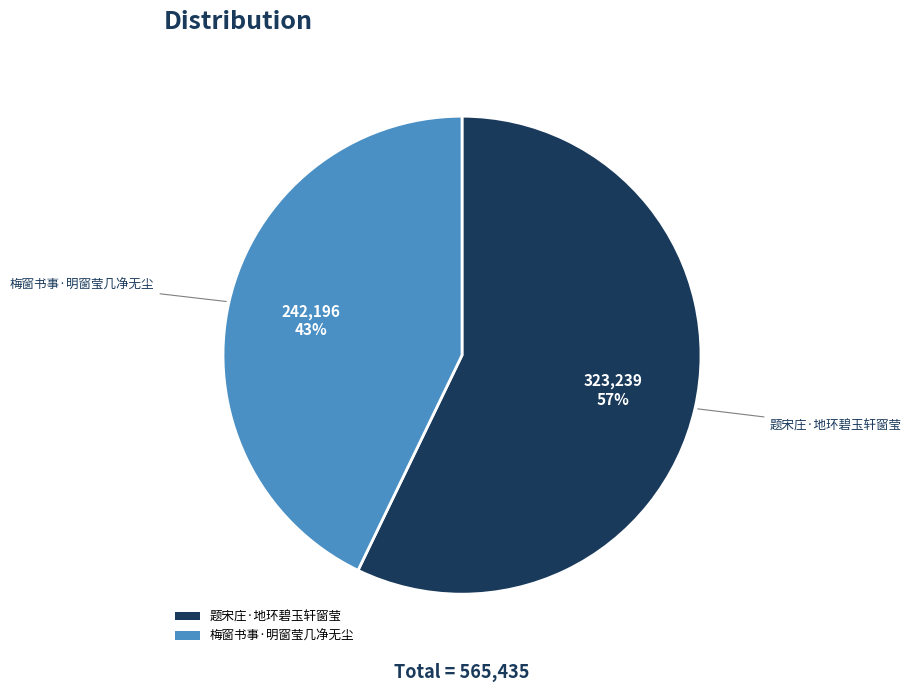

To the nearest percent, what portion does 题宋庄·地环碧玉轩窗莹 represent?

57%